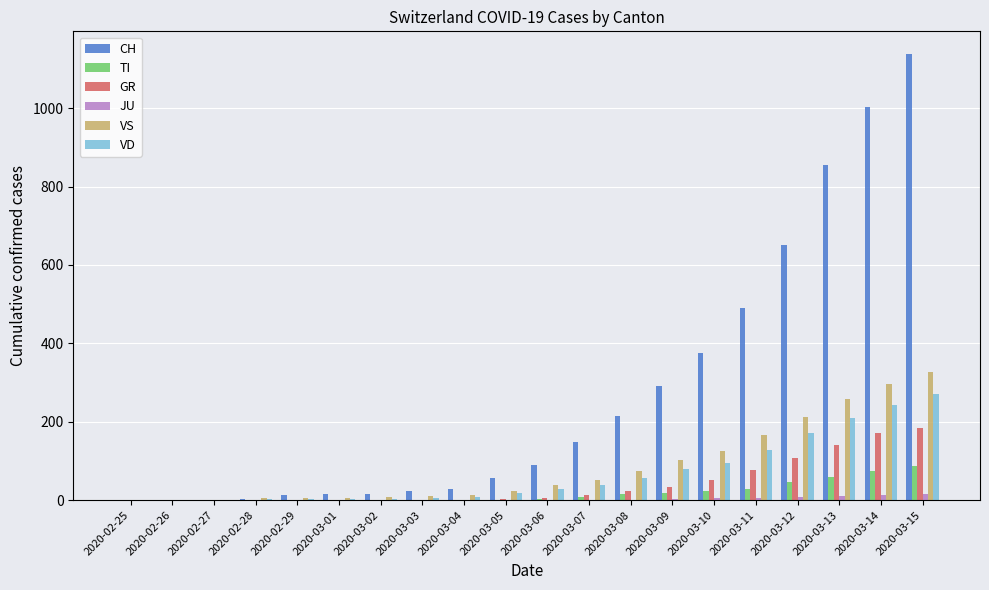

What is the sum of all JU values?

71